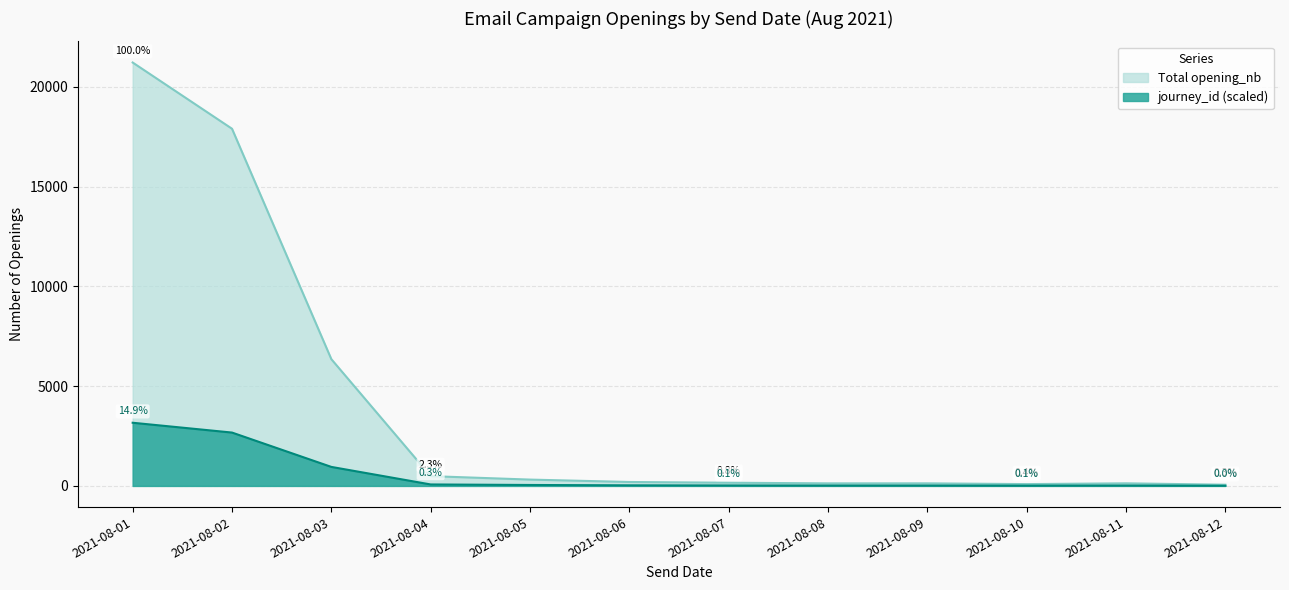

Reading right to left, what are all the values shown in this chart?

60	130	91	129	128	160	197	317	490	6352	17899	21217